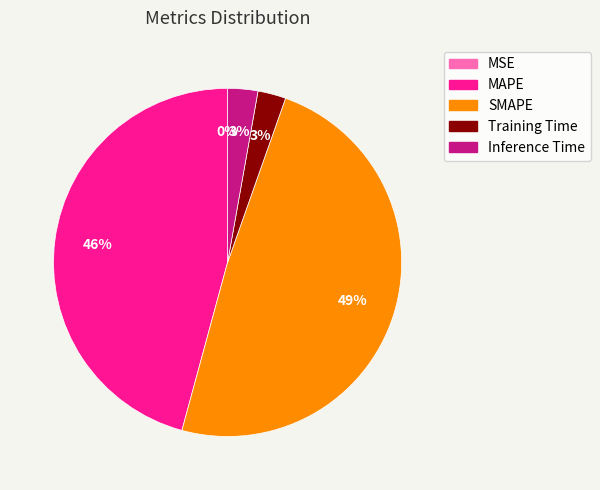

Is SMAPE the majority of the pie?

No